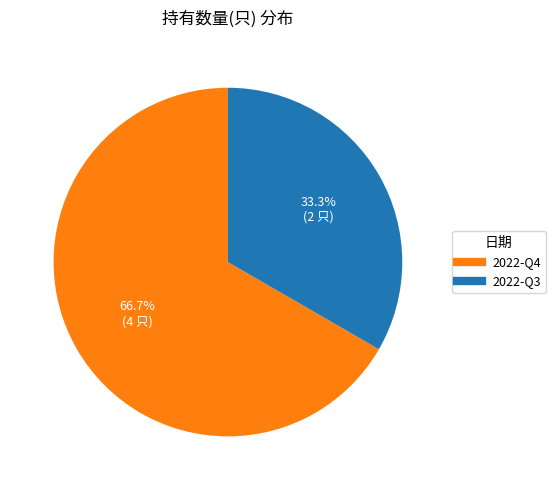

To the nearest percent, what is the average slice percentage?

50%